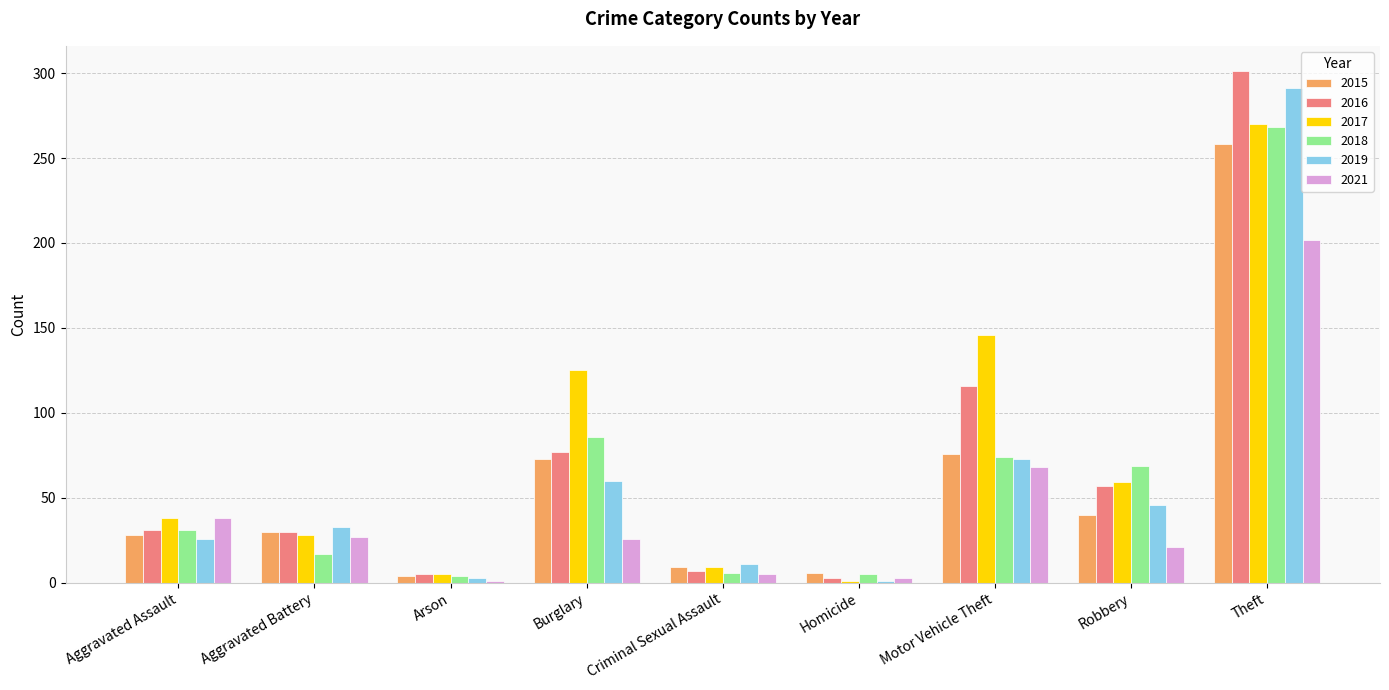

Does the chart contain stacked bars?

No